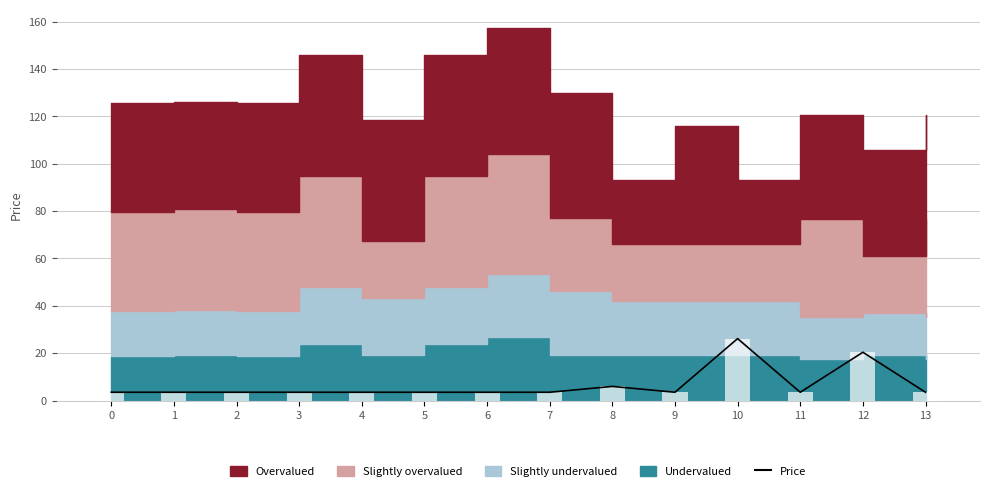

What is the maximum value shown in the chart?

26.2